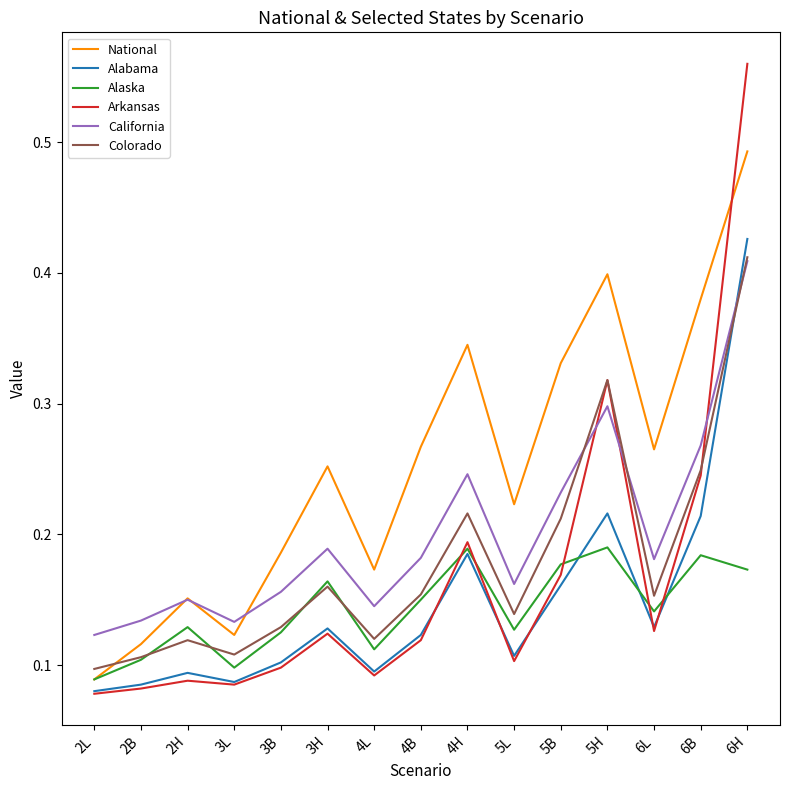

At how many categories does at least one series exceed 0?

15